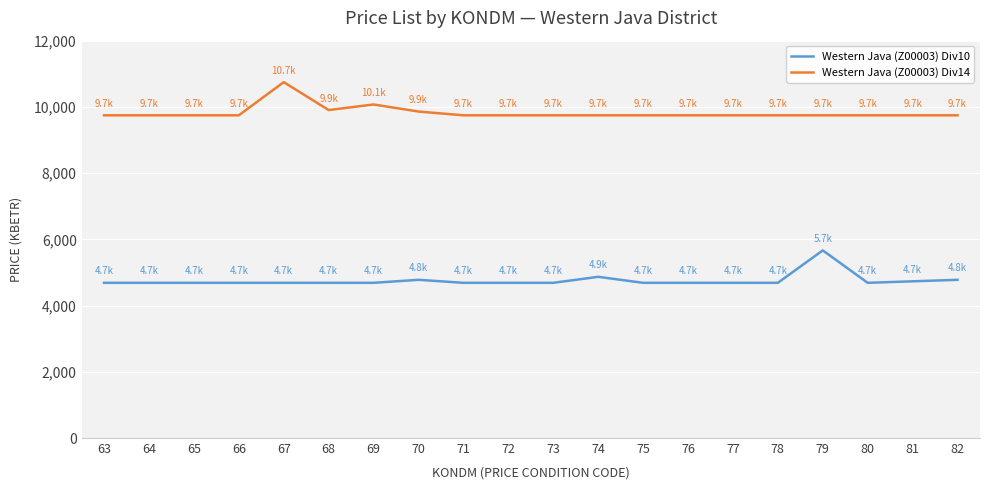

List the series in order of their peak value, lowest first.

Western Java (Z00003) Div10, Western Java (Z00003) Div14